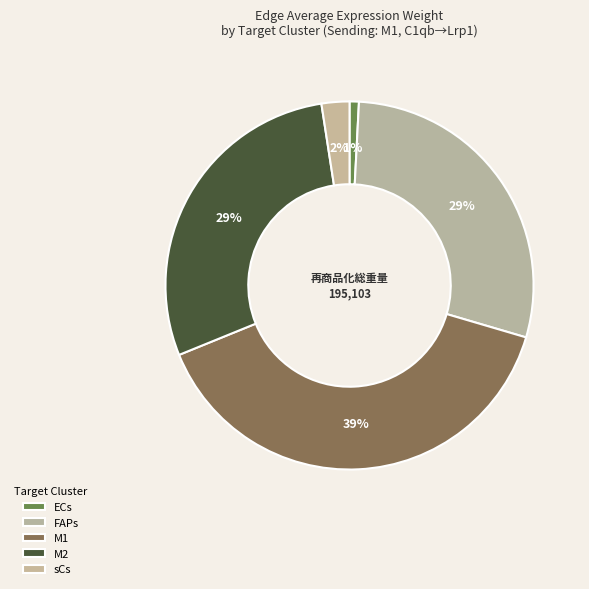

What is the largest slice in the pie chart?

M1